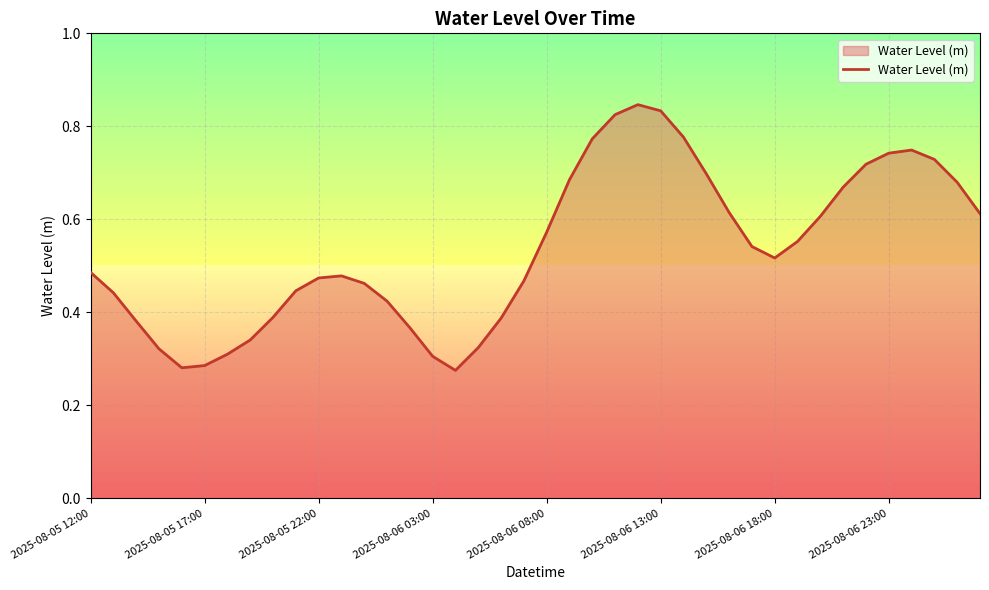

How many values are between 0 and 1?

40